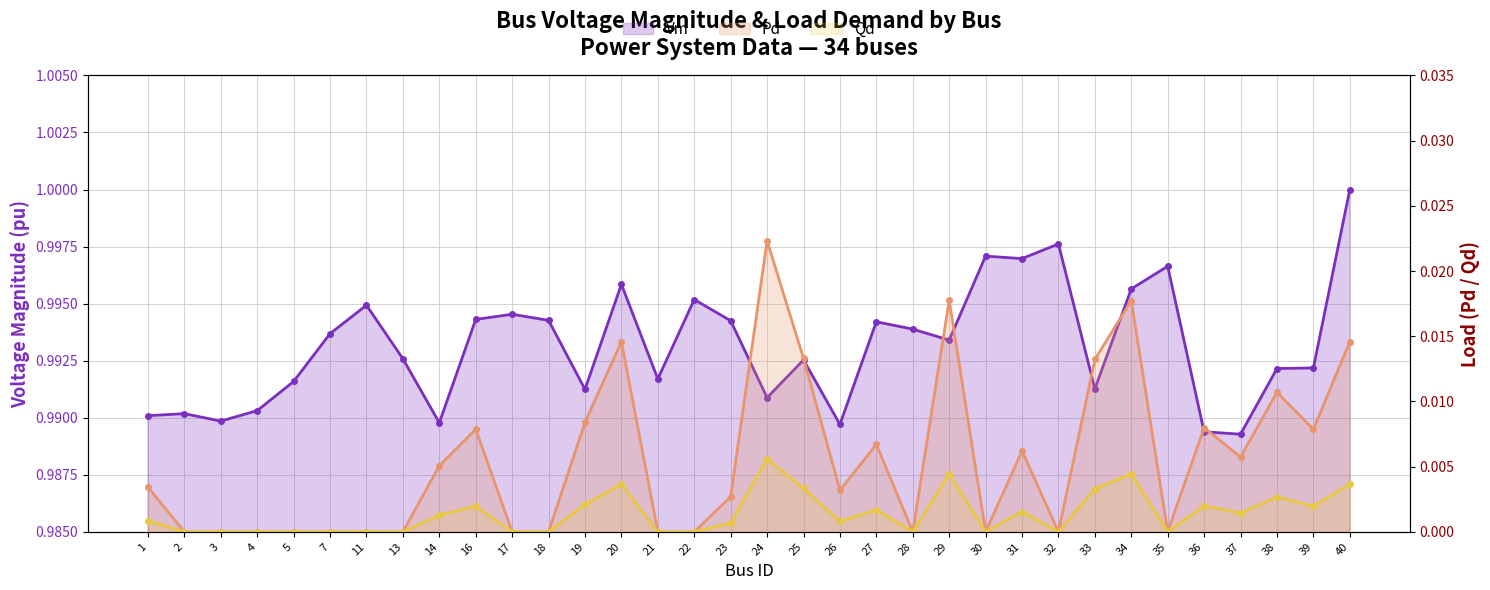

Count the Qd values in the range 0 to 1.

34